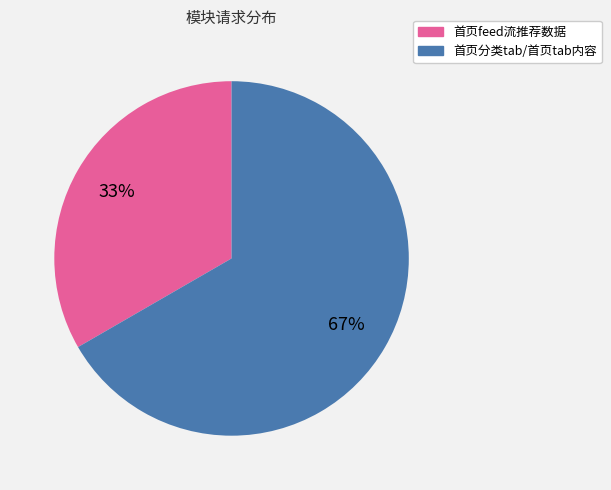

The 首页feed流推荐数据 slice represents 21% of the pie. True or false?

False